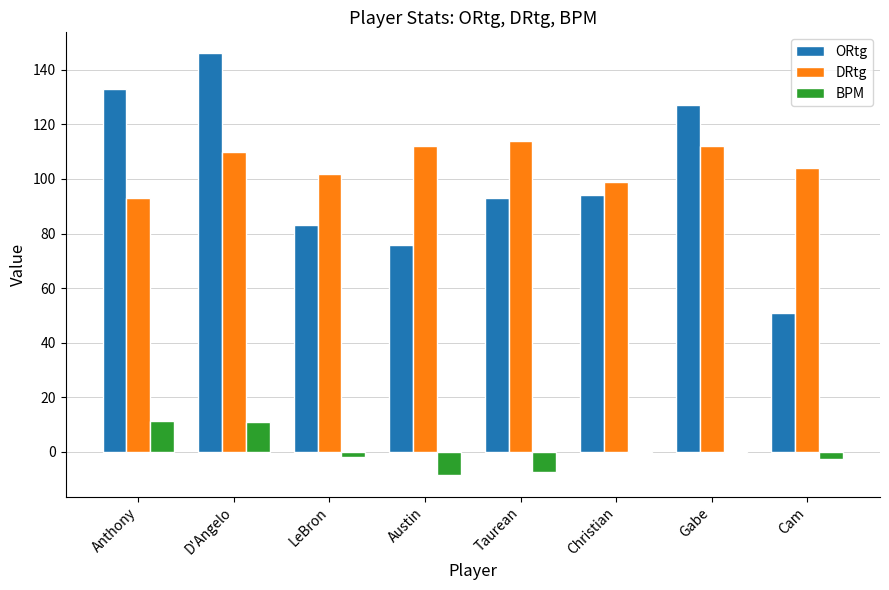

The DRtg series shows 104.0 at Cam. True or false?

True